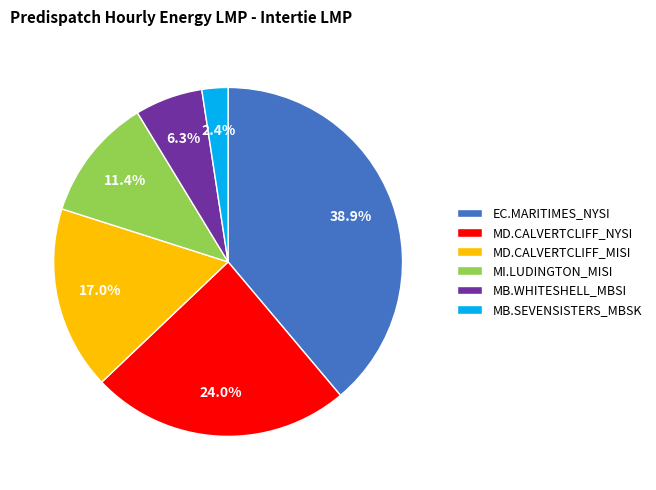

Does any single category account for the majority?

No